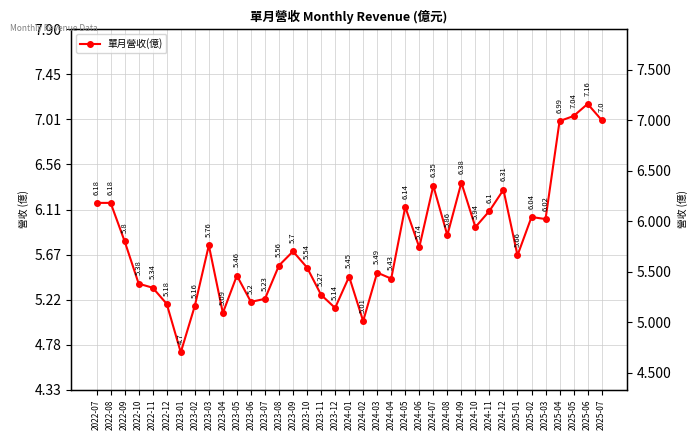

What is the value of the 18th point from the left?

5.1